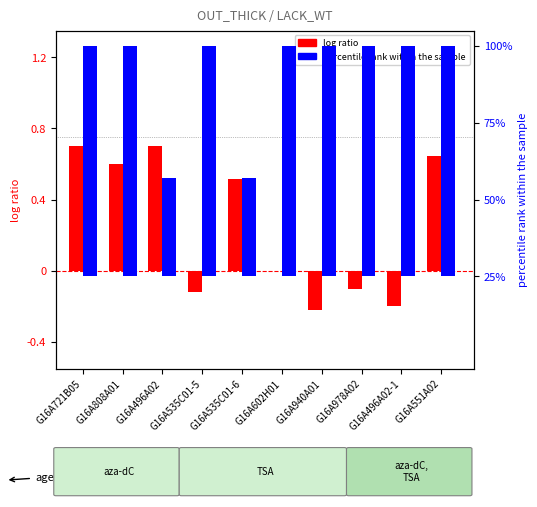

Is the value of log ratio at G16A551A02 greater than the value of percentile rank within the sample at G16A602H01?

No